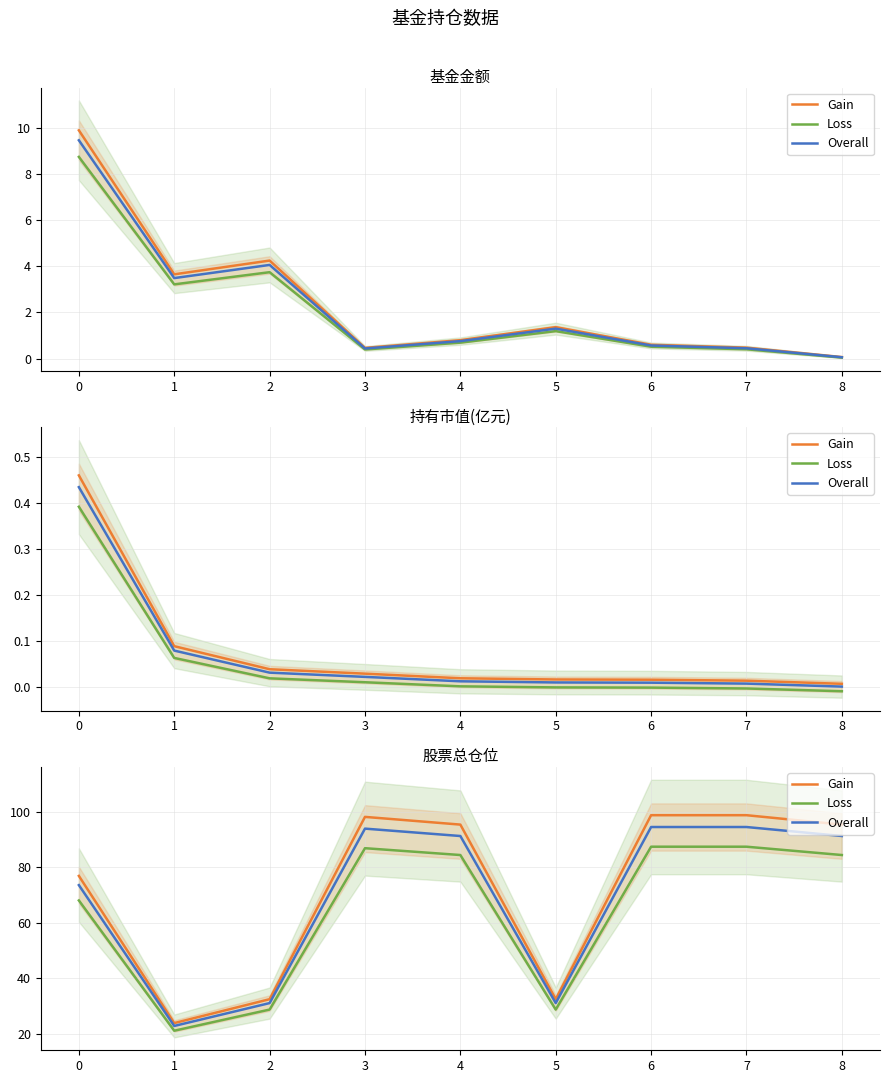

What is the value of the Gain point at the 2nd from the left?

23.8